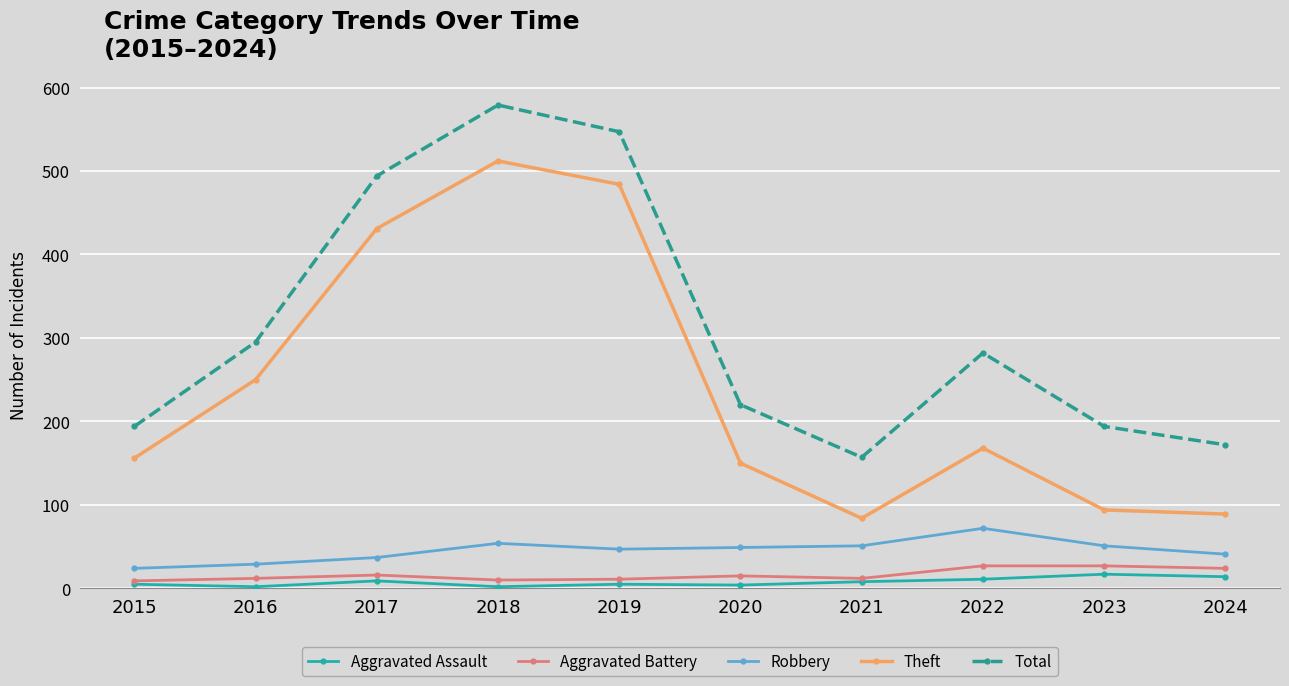

True or false: Total and Aggravated Assault cross at least once.

False